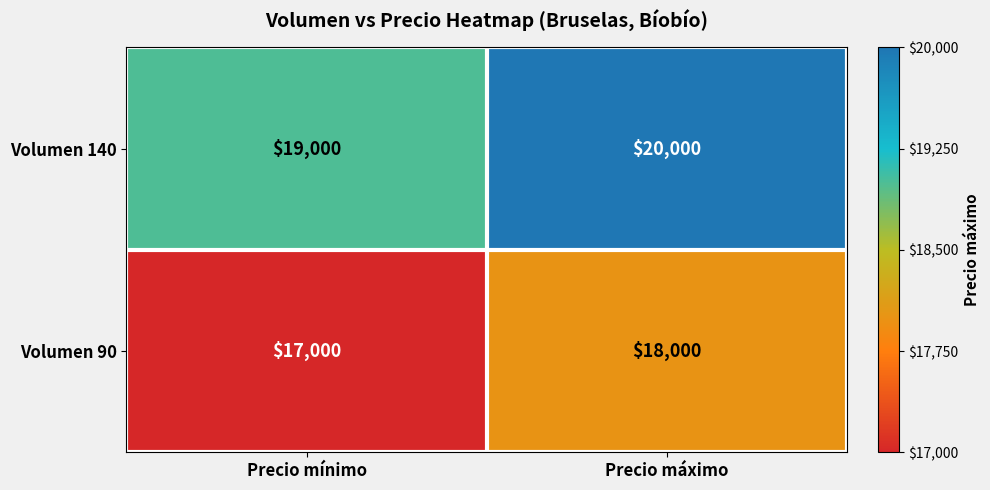

How many data points does each series have?

2